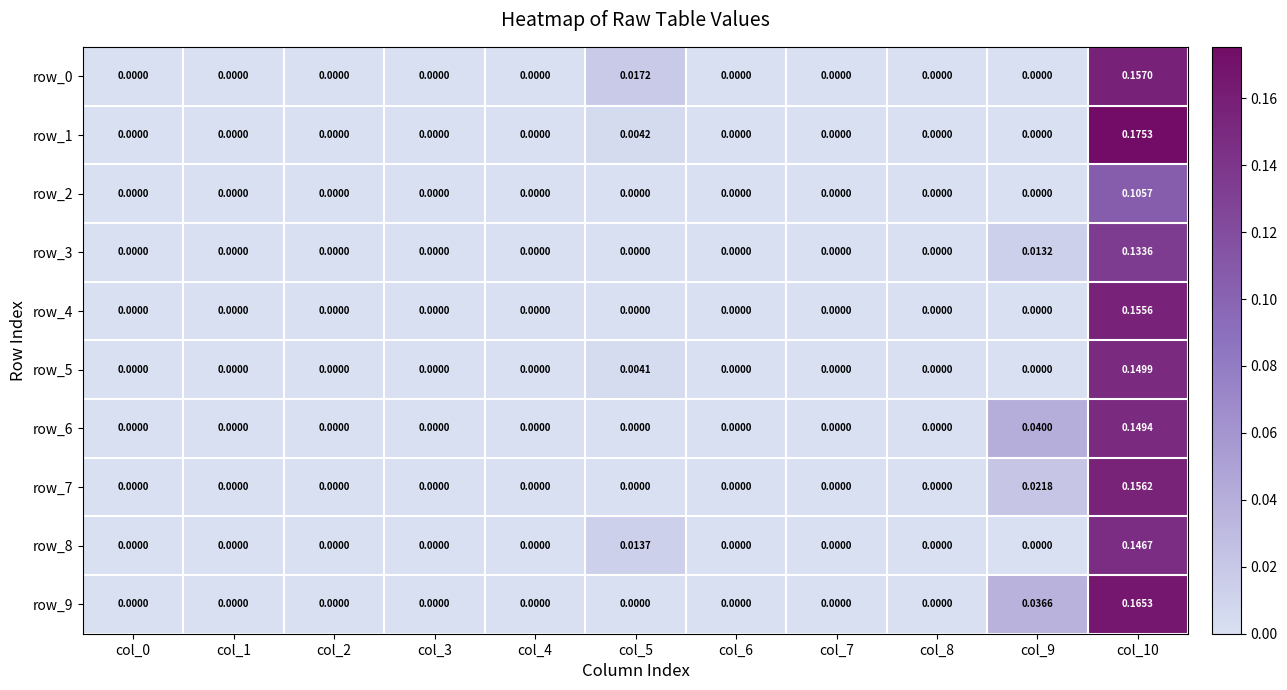

At col_3, list the series in order from largest to smallest.

row_0, row_1, row_2, row_3, row_4, row_5, row_6, row_7, row_8, row_9